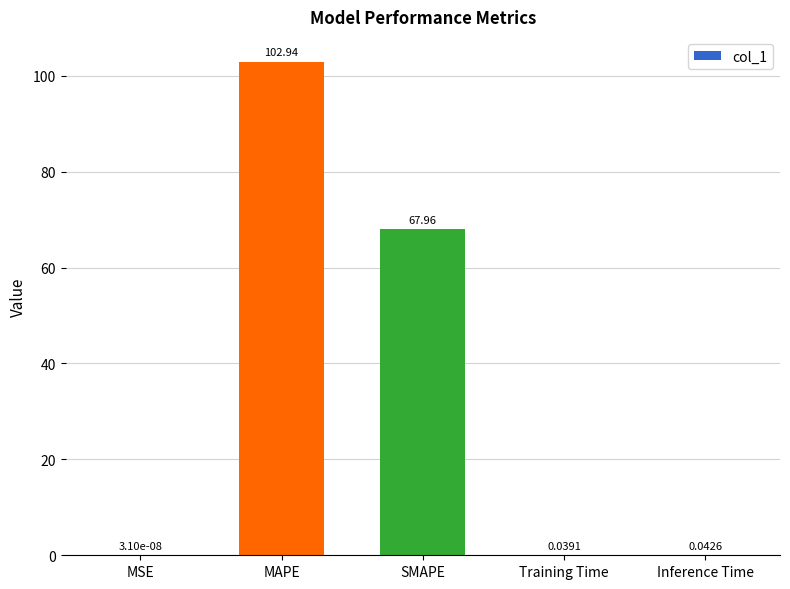

Does the chart contain stacked bars?

No